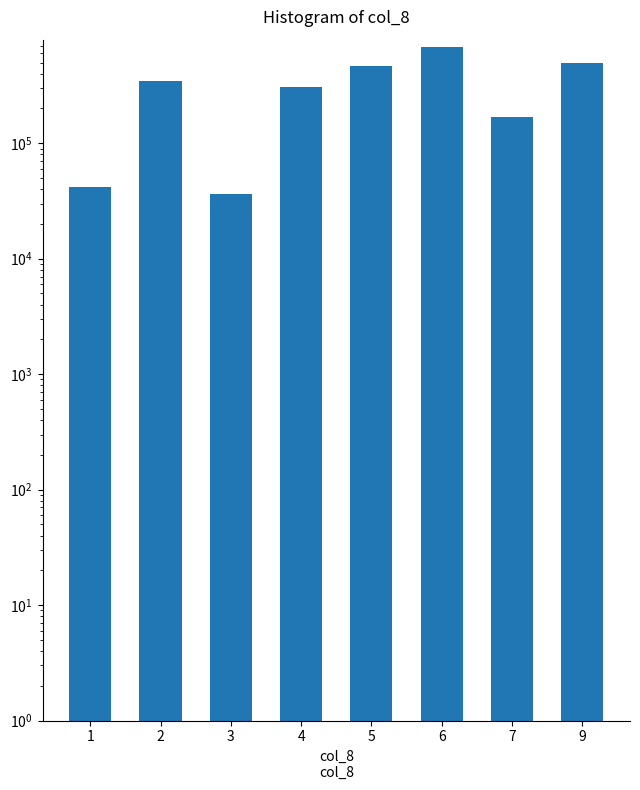

List the labels in order of value, smallest first.

3, 1, 7, 4, 2, 5, 9, 6